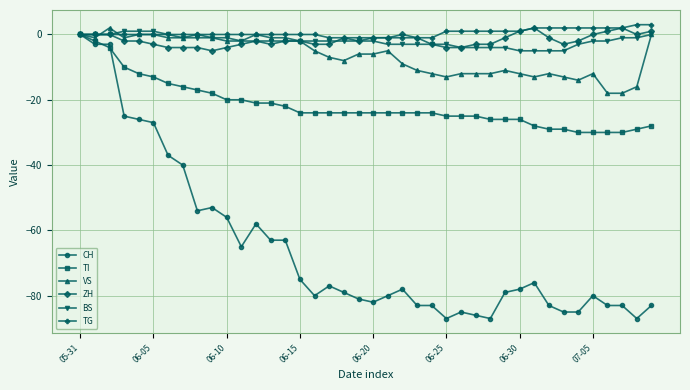

Which series ends up on top after the final intersection of BS and ZH?

ZH